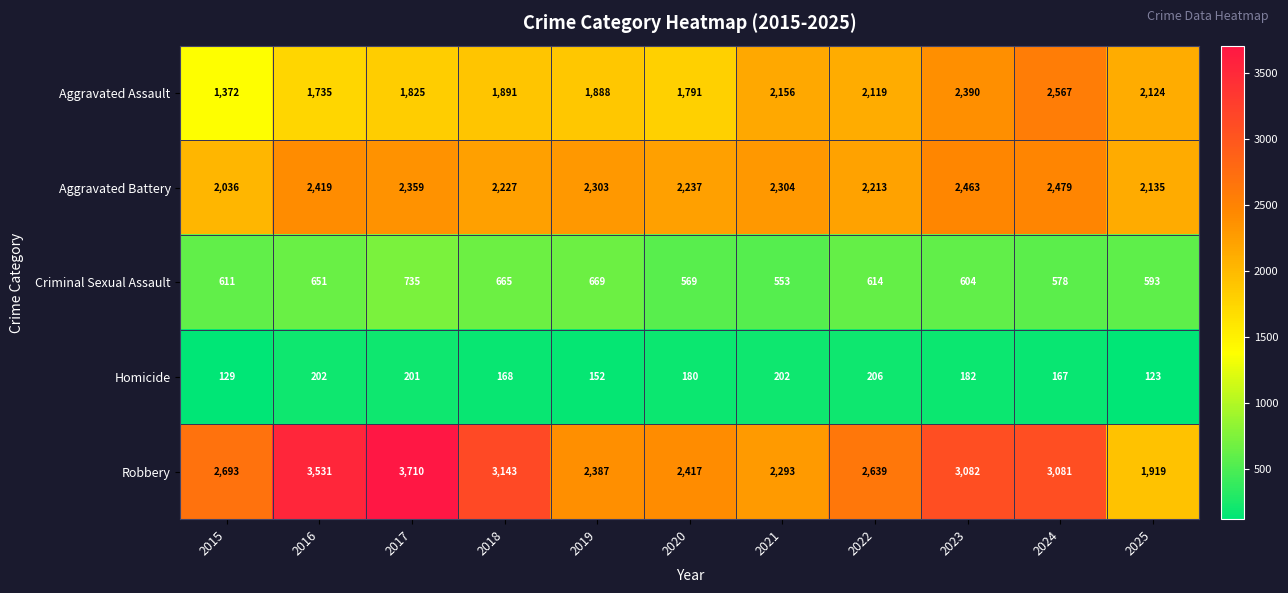

What is the difference between the Robbery values at 2021 and 2024?

788